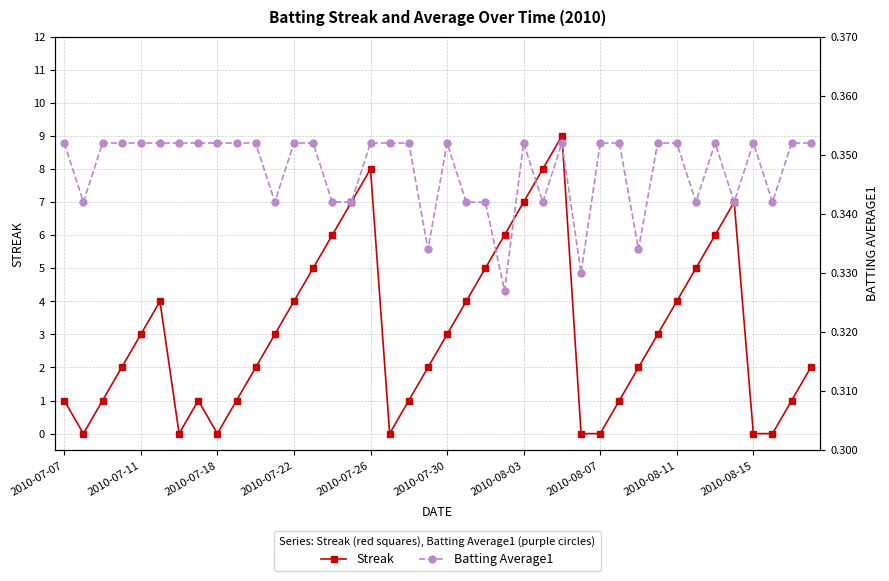

Reading left to right, extract all data points from this chart.

Streak: 1.0	0.0	1.0	2.0	3.0	4.0	0.0	1.0	0.0	1.0	2.0	3.0	4.0	5.0	6.0	7.0	8.0	0.0	1.0	2.0	3.0	4.0	5.0	6.0	7.0	8.0	9.0	0.0	0.0	1.0	2.0	3.0	4.0	5.0	6.0	7.0	0.0	0.0	1.0	2.0
Batting Average1: 0.4	0.3	0.4	0.4	0.4	0.4	0.4	0.4	0.4	0.4	0.4	0.3	0.4	0.4	0.3	0.3	0.4	0.4	0.4	0.3	0.4	0.3	0.3	0.3	0.4	0.3	0.4	0.3	0.4	0.4	0.3	0.4	0.4	0.3	0.4	0.3	0.4	0.3	0.4	0.4